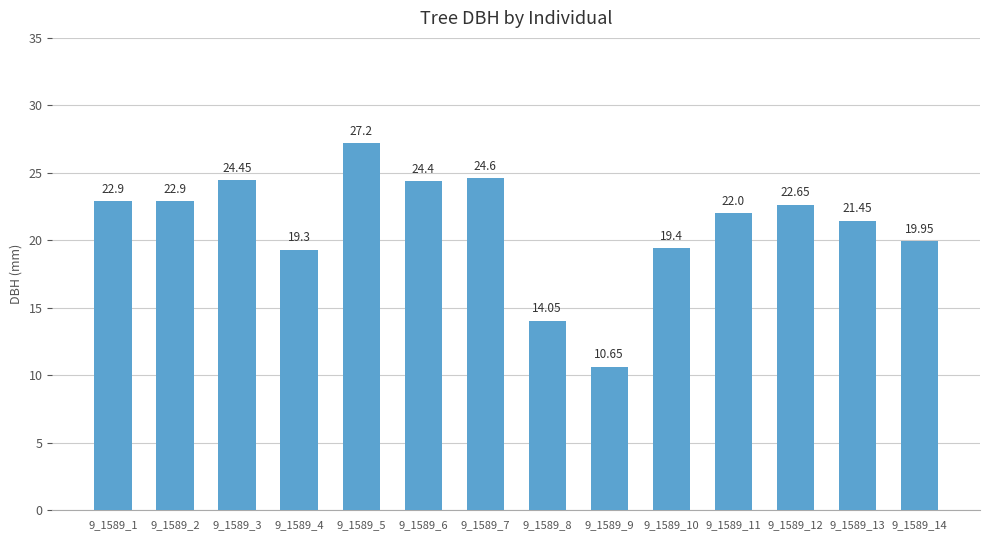

What is the sum of the values at 9_1589_5 and 9_1589_7?

51.8